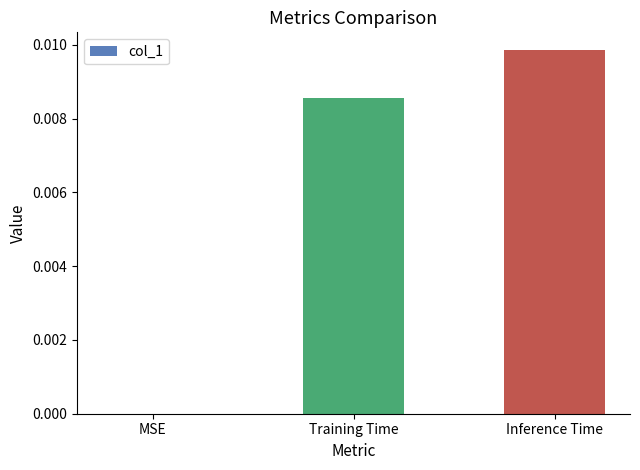

The value at MSE is 0.0. True or false?

True